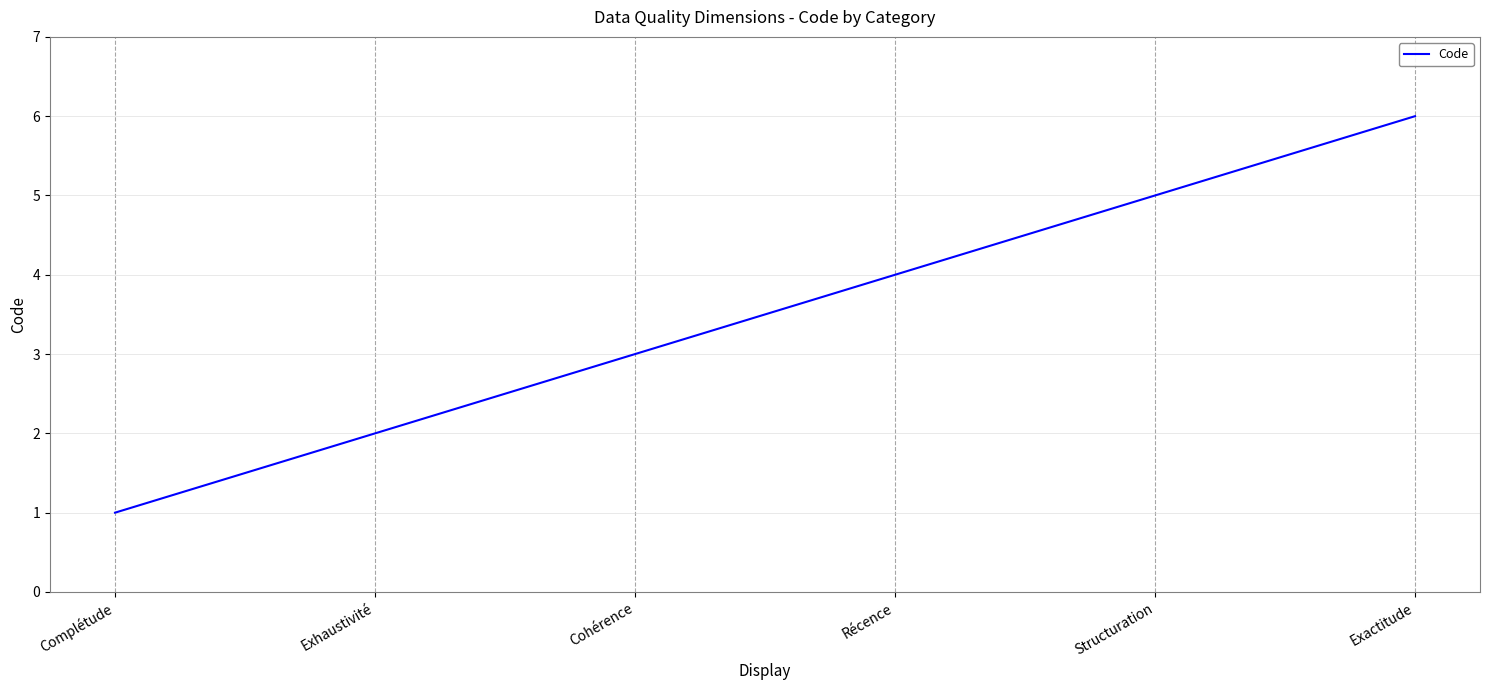

What is the difference between the maximum and minimum values?

5